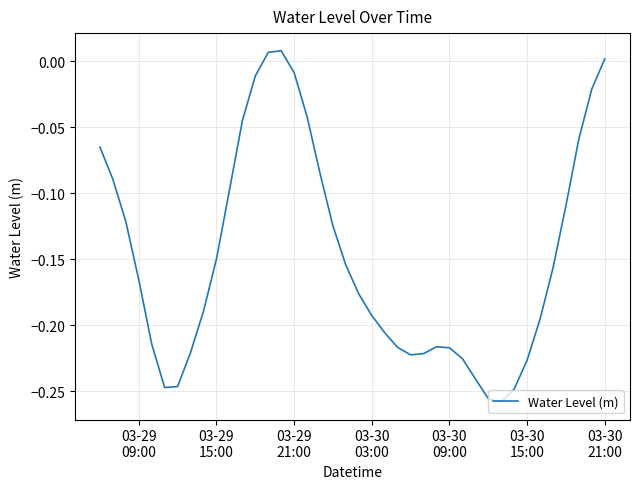

How many values exceed 0?

3